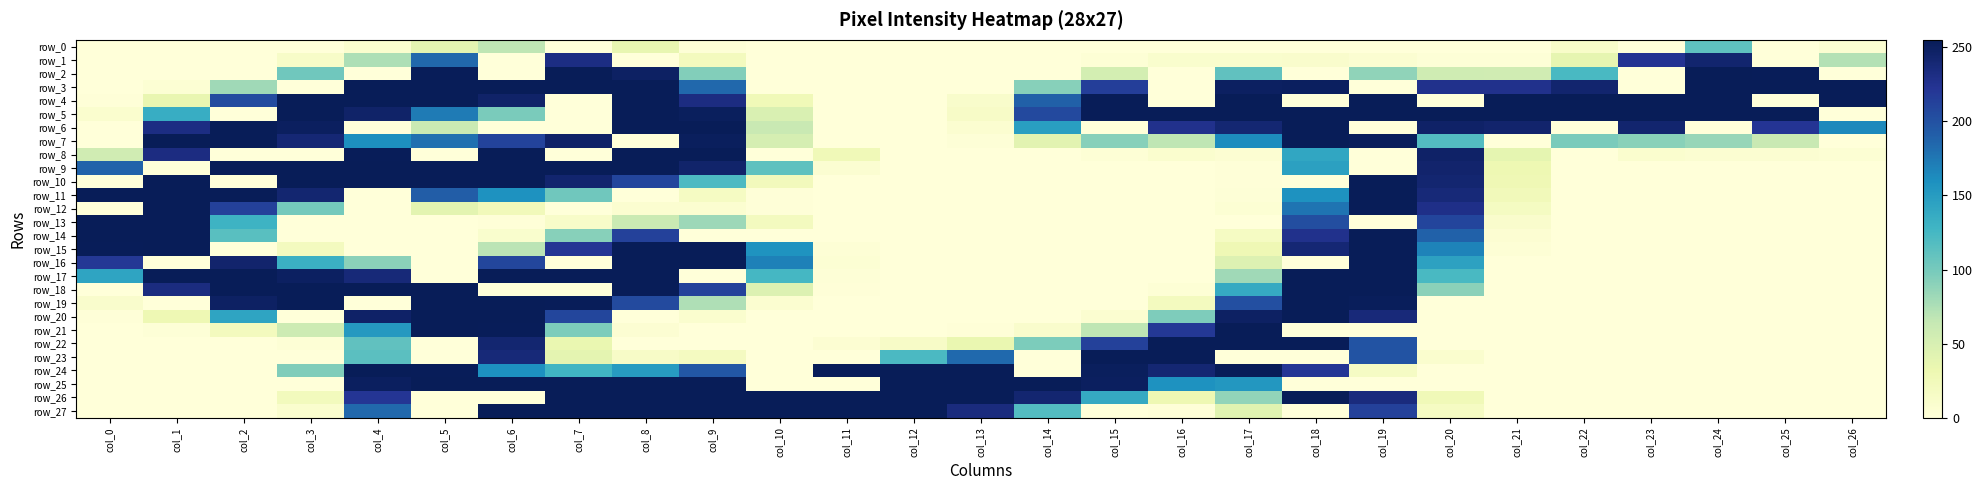

Which category has the lowest value in the row_10 series?

col_0